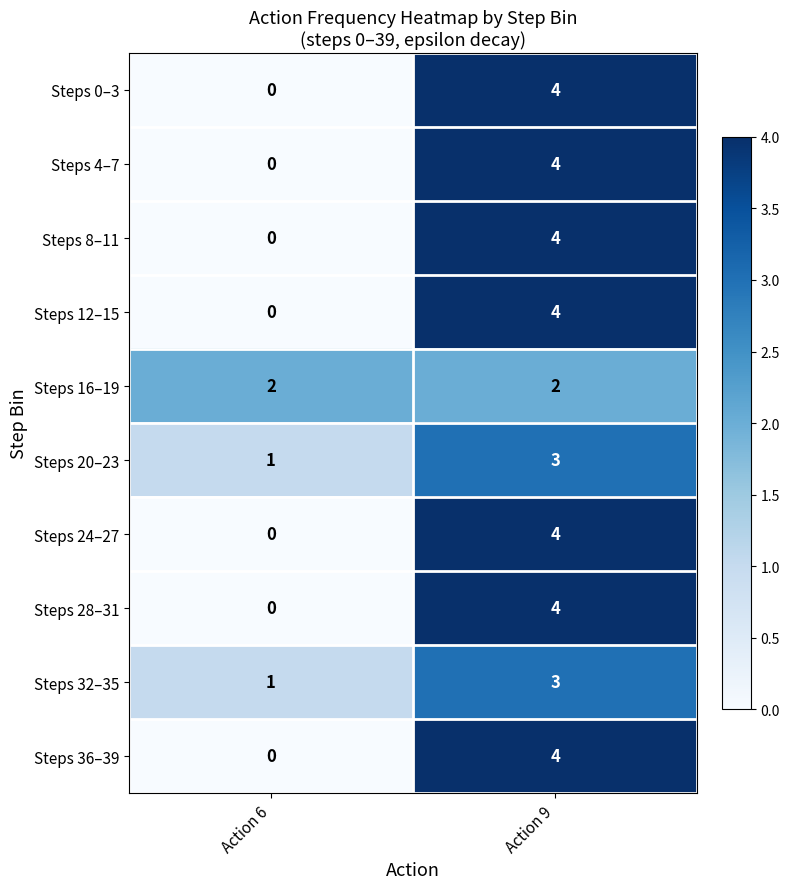

What is the sum of the Steps 4–7 values at Action 9 and Action 6?

4